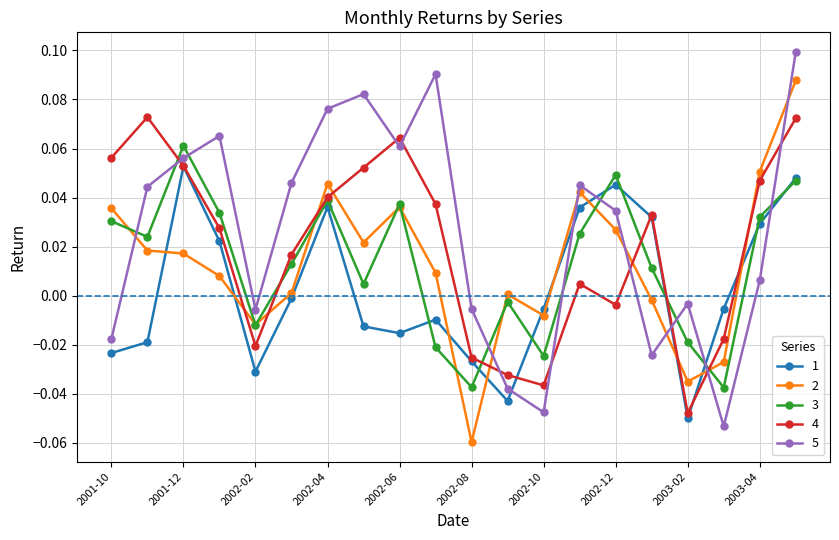

Rank the series by their maximum value, from lowest to highest.

1, 3, 4, 2, 5